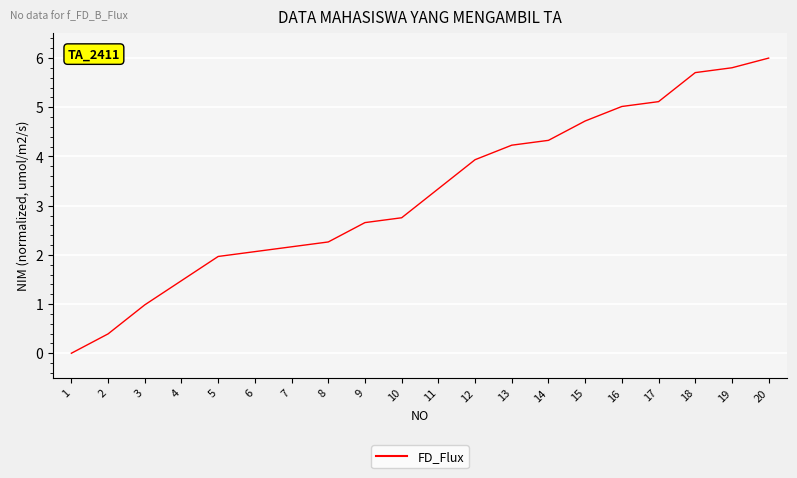

Between 18 and 13, which is larger?

18